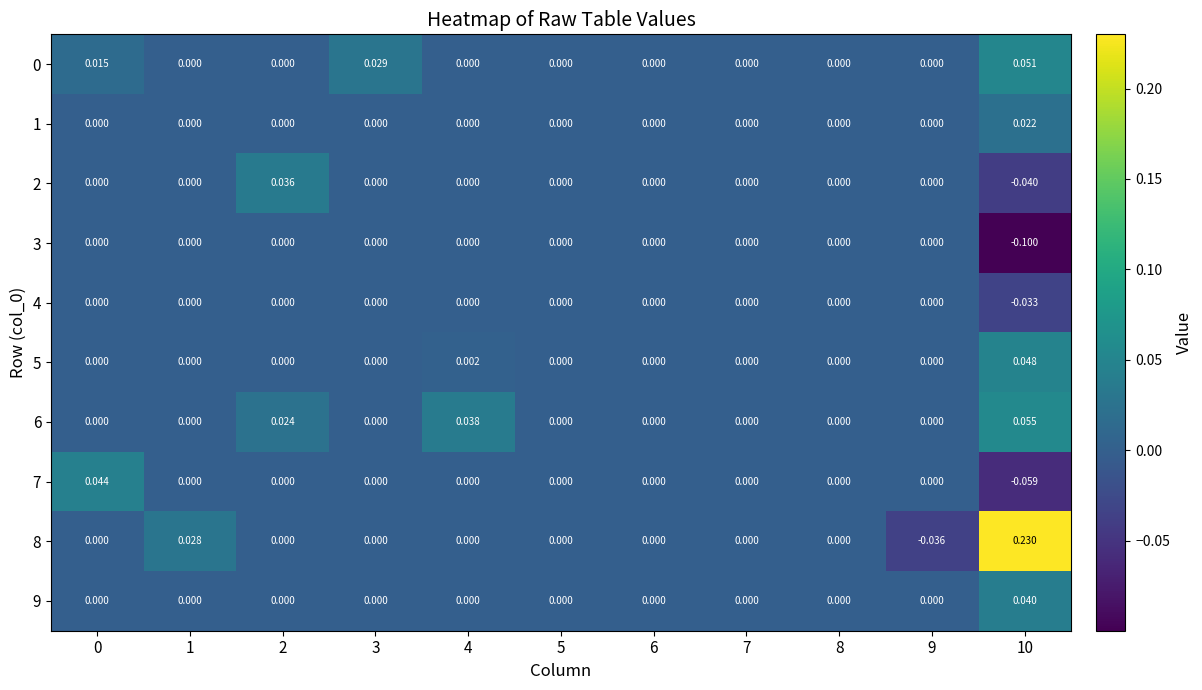

Which series has the largest range (max minus min)?

8